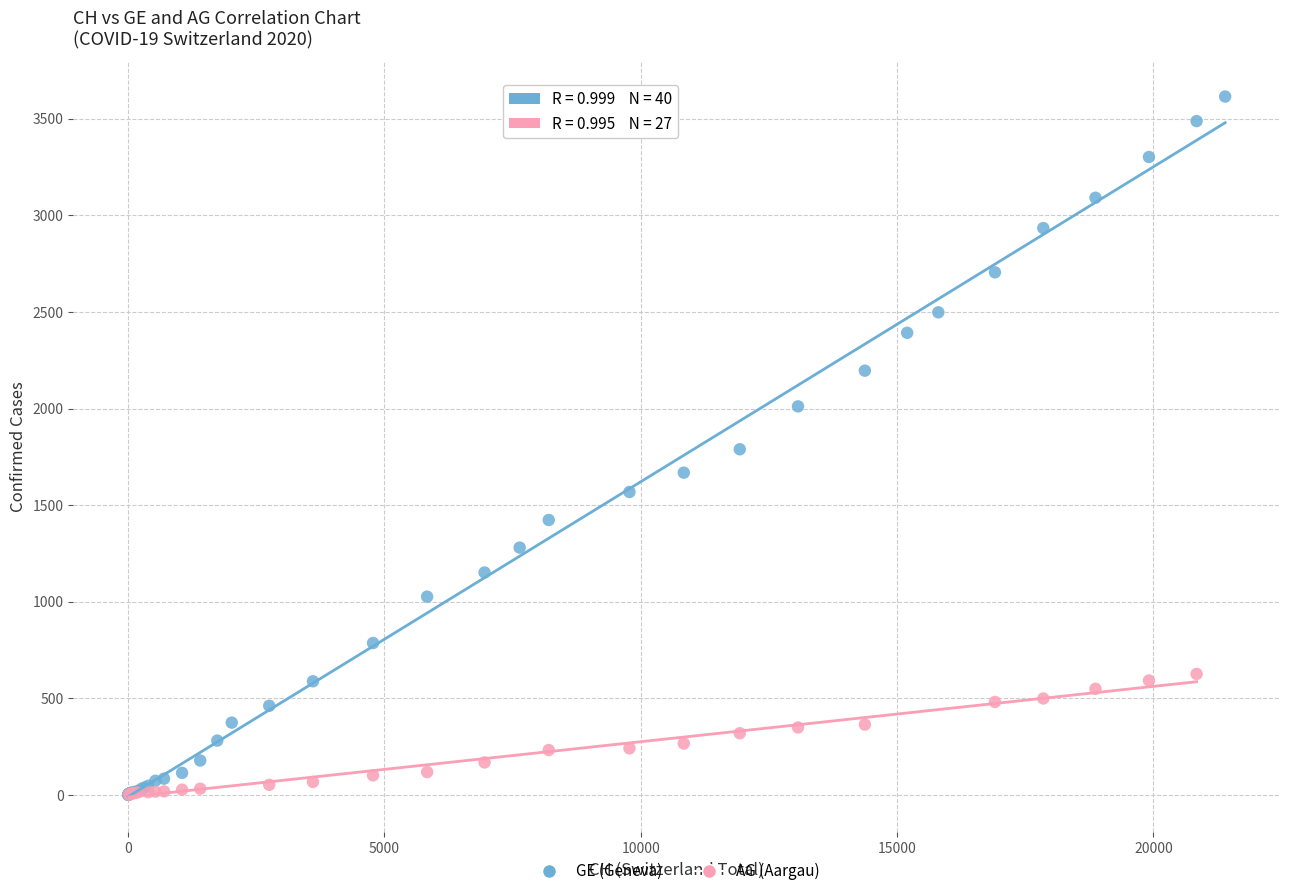

Which series reaches the maximum Y coordinate?

GE (Geneva)